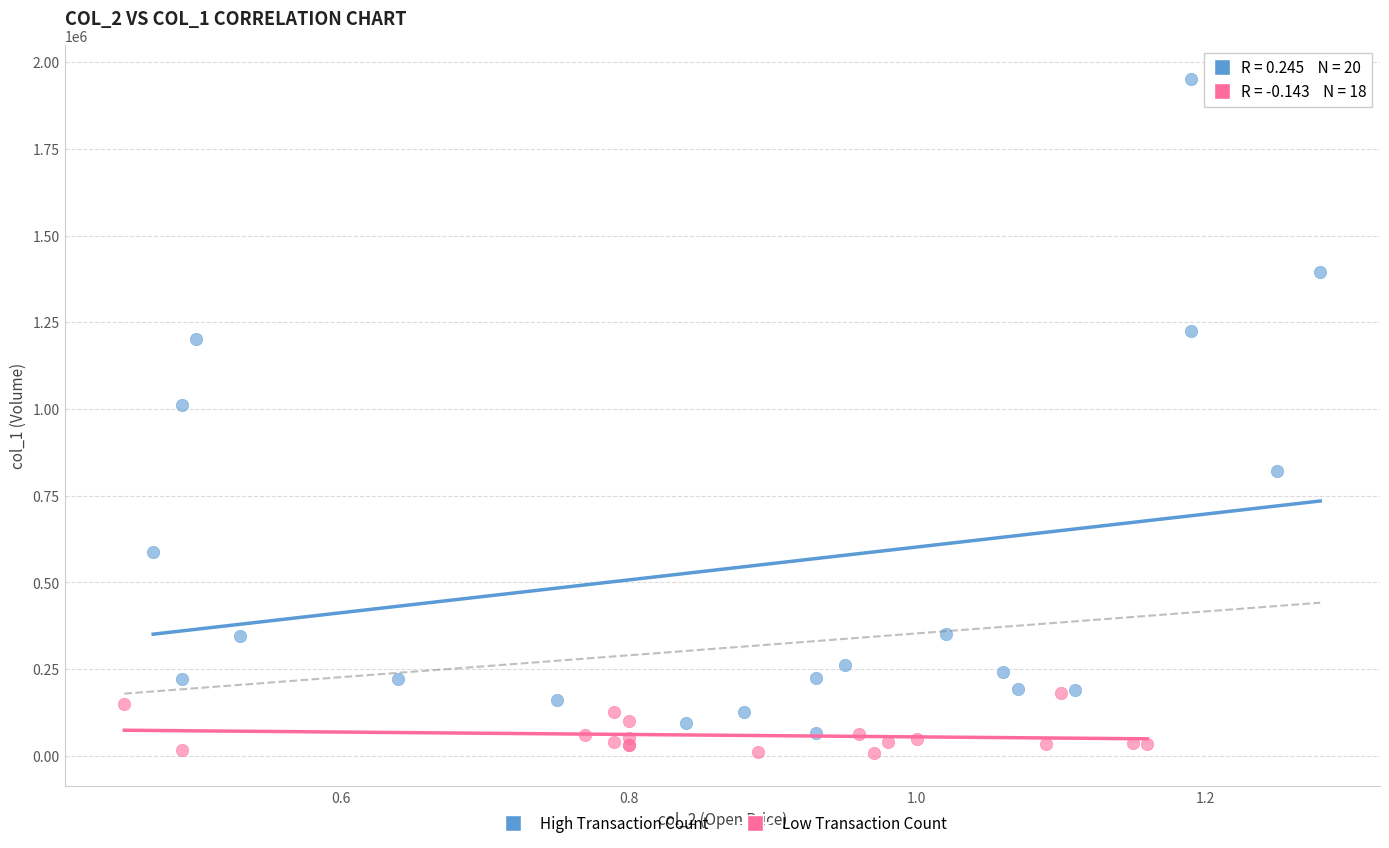

Which series reaches the maximum Y coordinate?

High Transaction Count